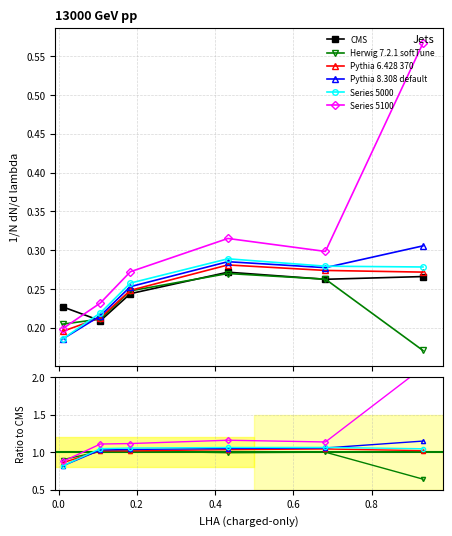

How many interior local valleys does the Series 5100 series have?

1